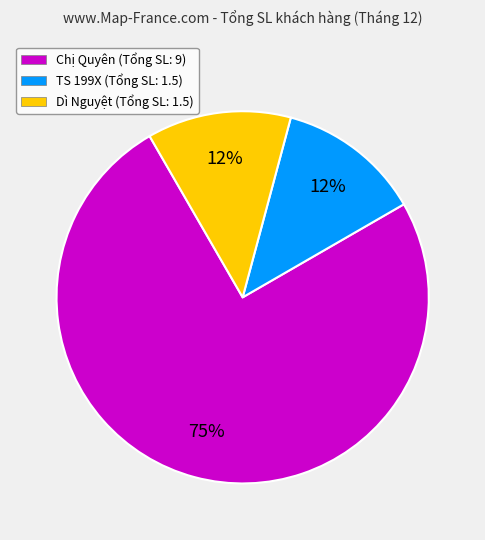

Is there a majority slice in this chart?

Yes